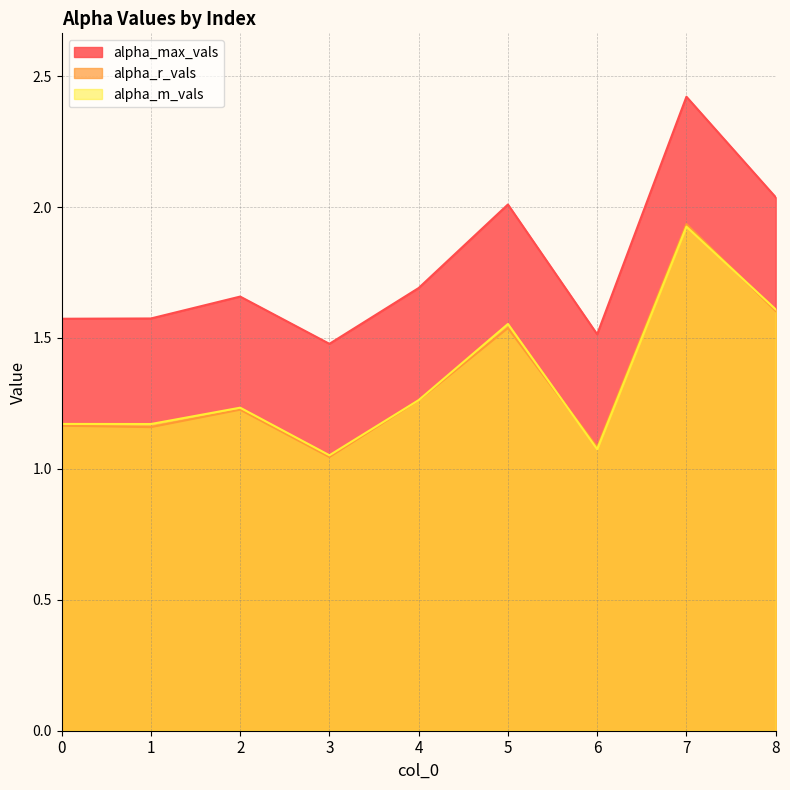

How many distinct data groups are displayed?

3